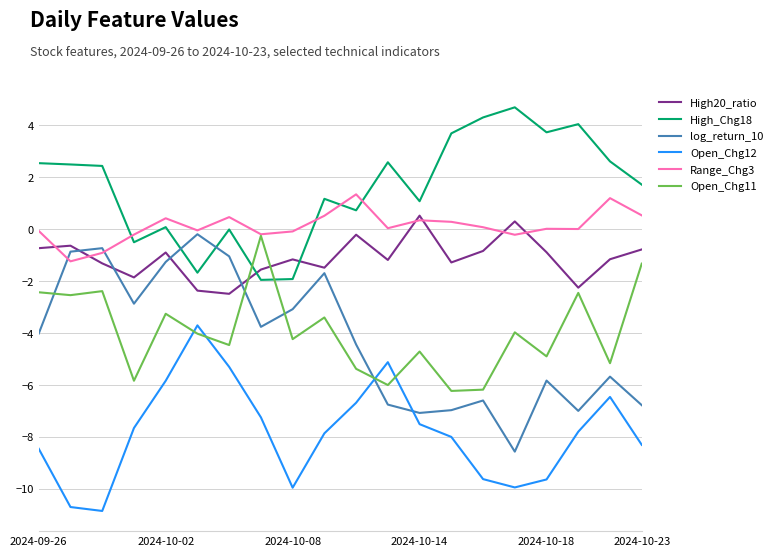

What is the minimum value shown in the chart?

-10.9